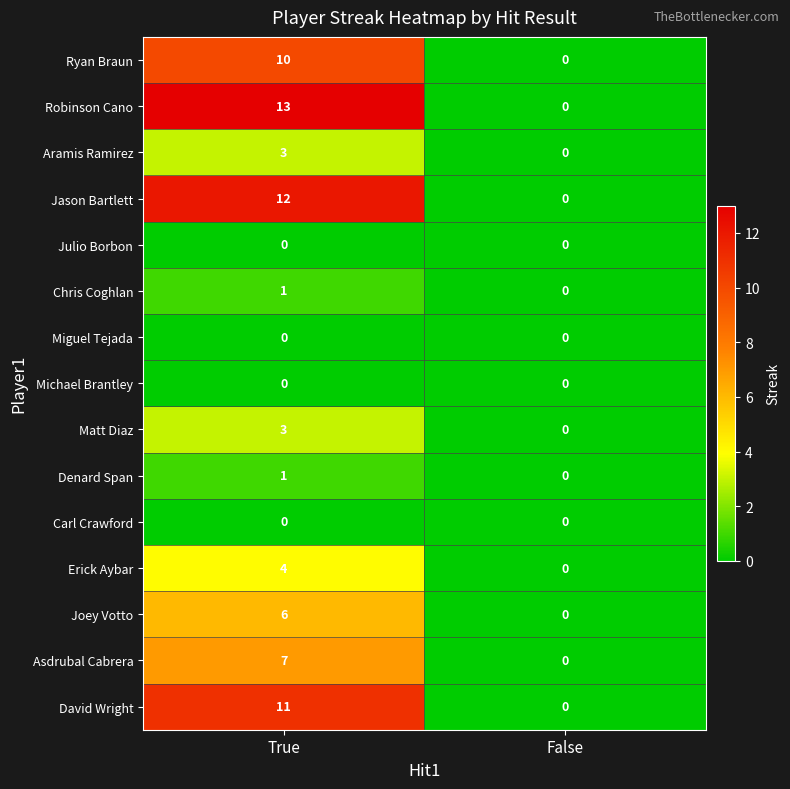

What is the sum of the Robinson Cano values at False and True?

13